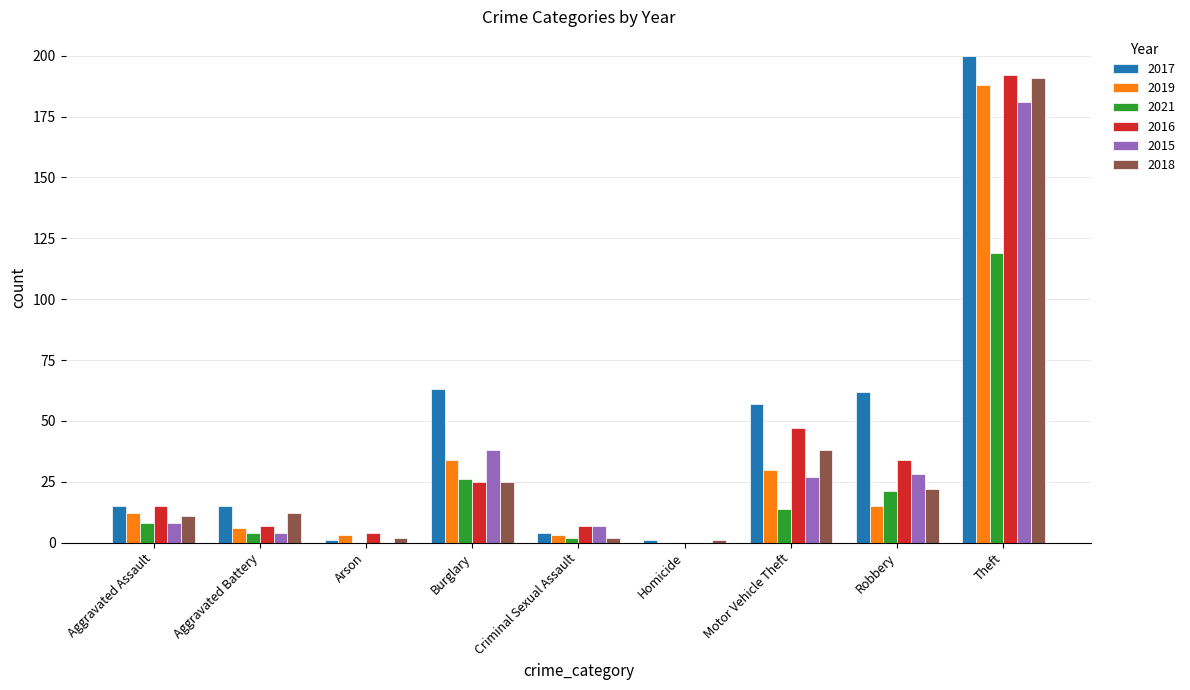

At which category is the sum across all series the highest?

Theft